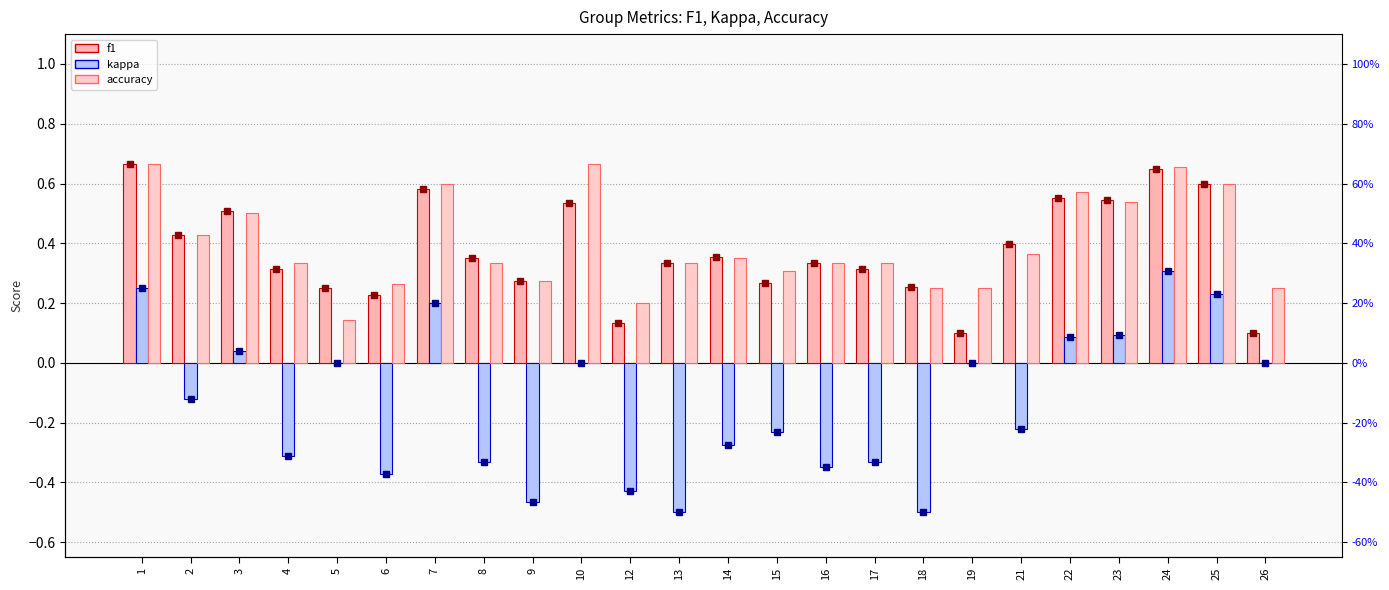

What is the lowest value of the accuracy series?

0.1